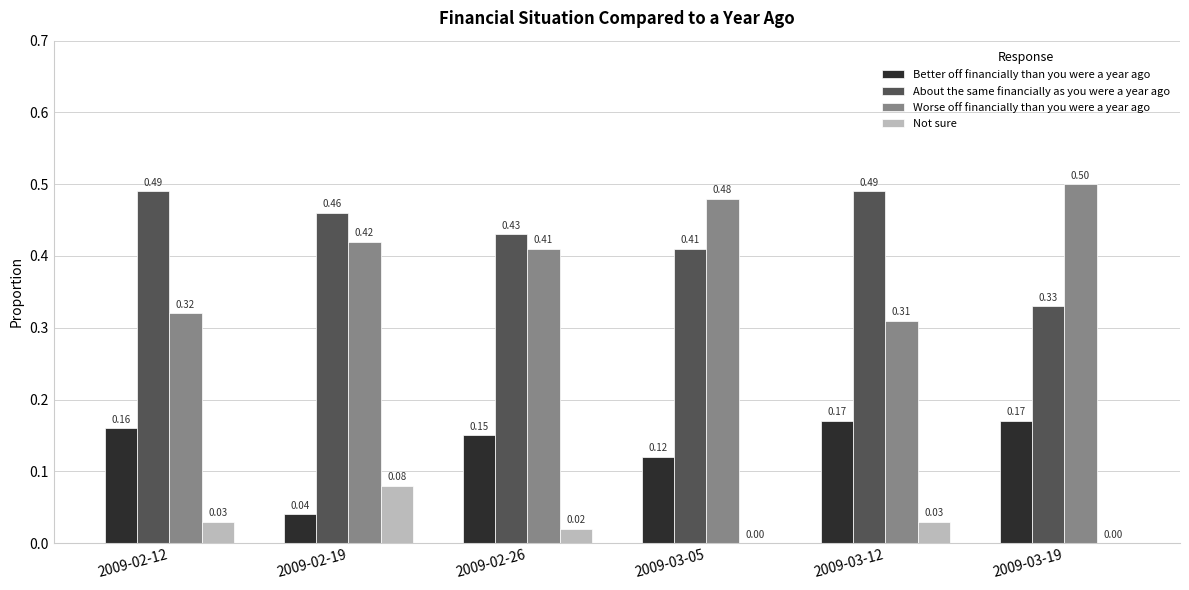

Is the value of Better off financially than you were a year ago at 2009-03-19 greater than the value of About the same financially as you were a year ago at 2009-03-19?

No